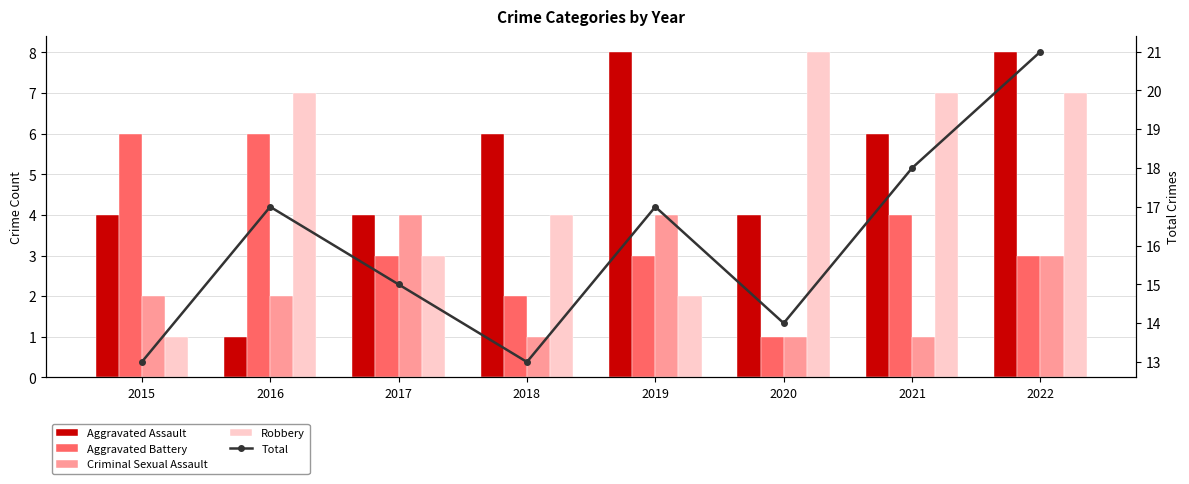

True or false: Robbery has a value of 8 at 2020.

True